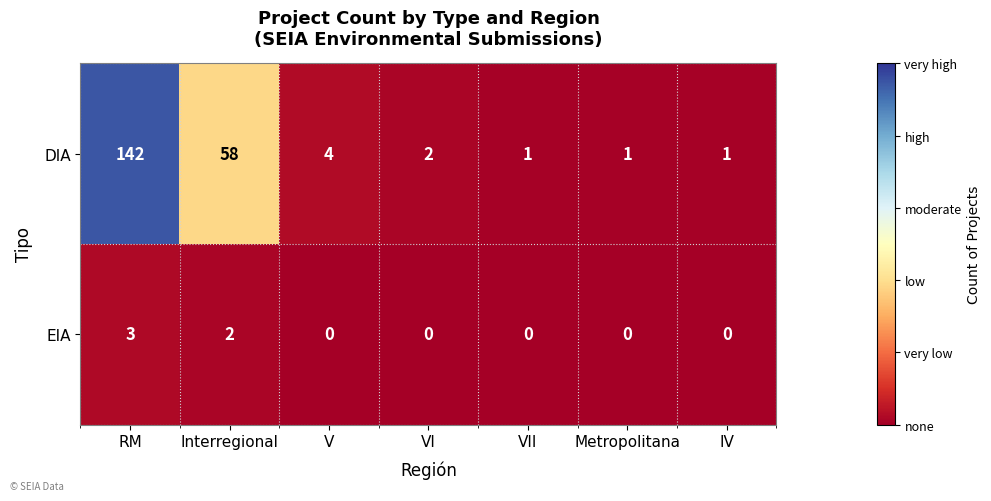

What is the sum of all DIA values?

209